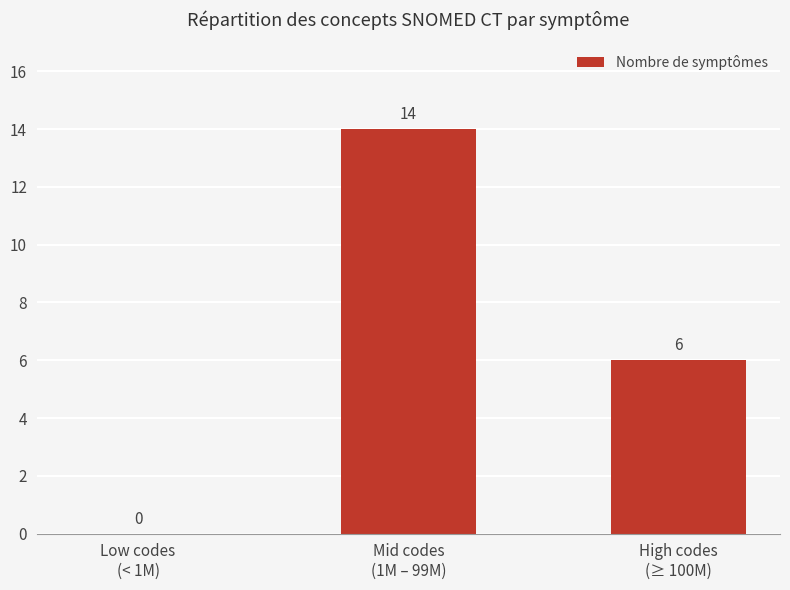

Reading left to right, extract all data points from this chart.

Low codes
(< 1M)=0	Mid codes
(1M – 99M)=14	High codes
(≥ 100M)=6